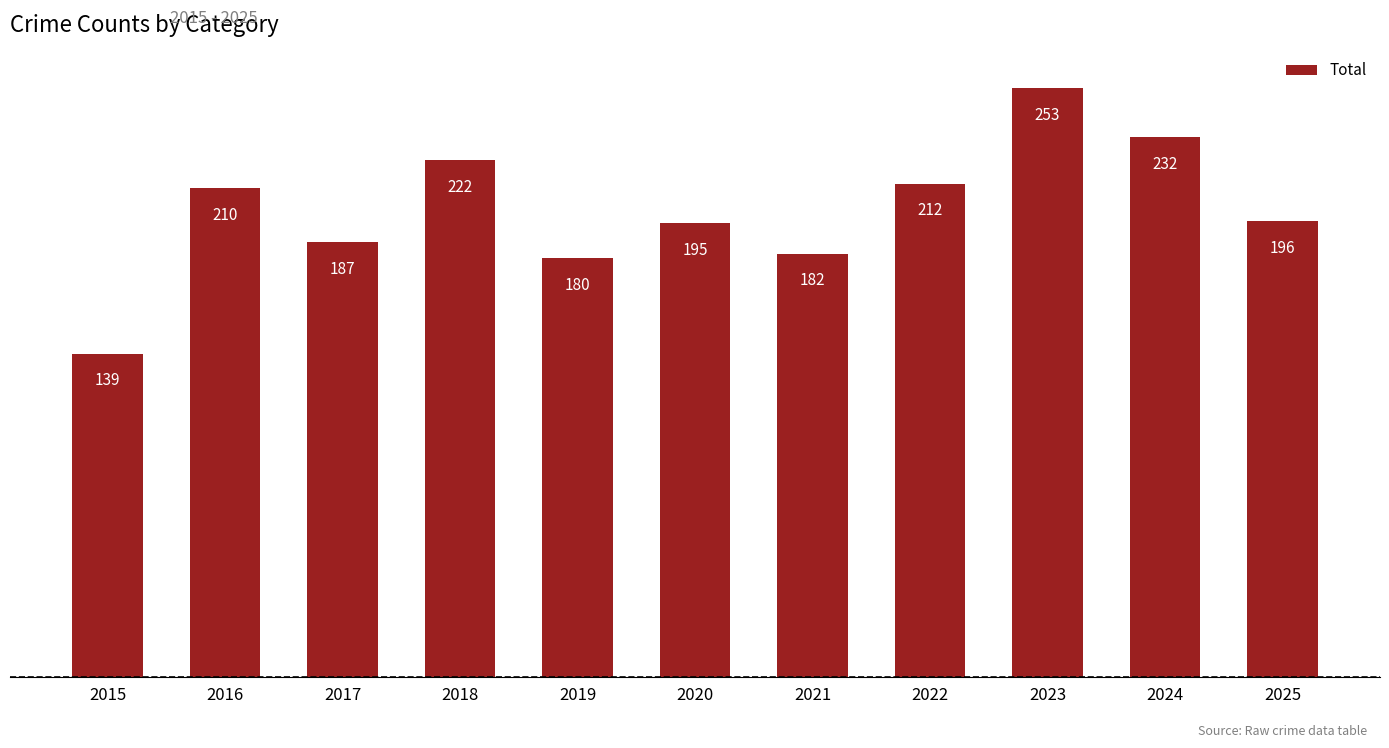

What is the sum of the values at 2018 and 2024?

454